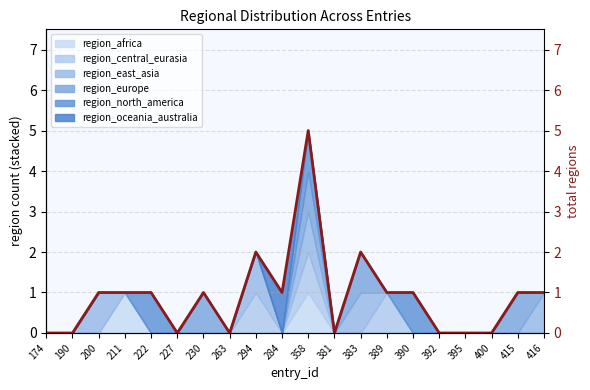

What is the change in value from 294 to 395?

-2